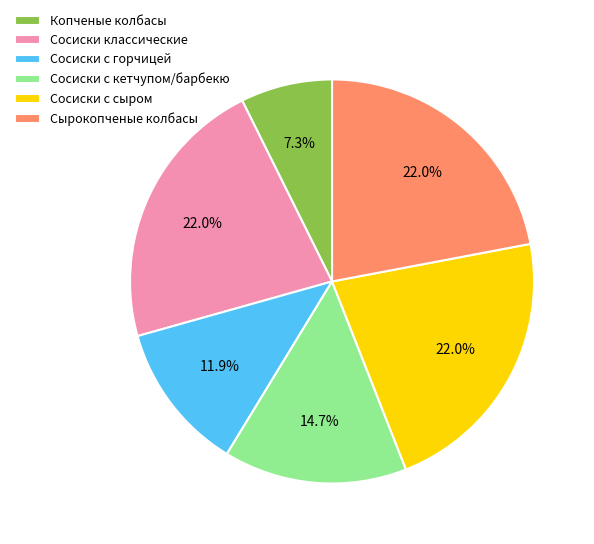

Does Сырокопченые колбасы represent more than half of the total?

No